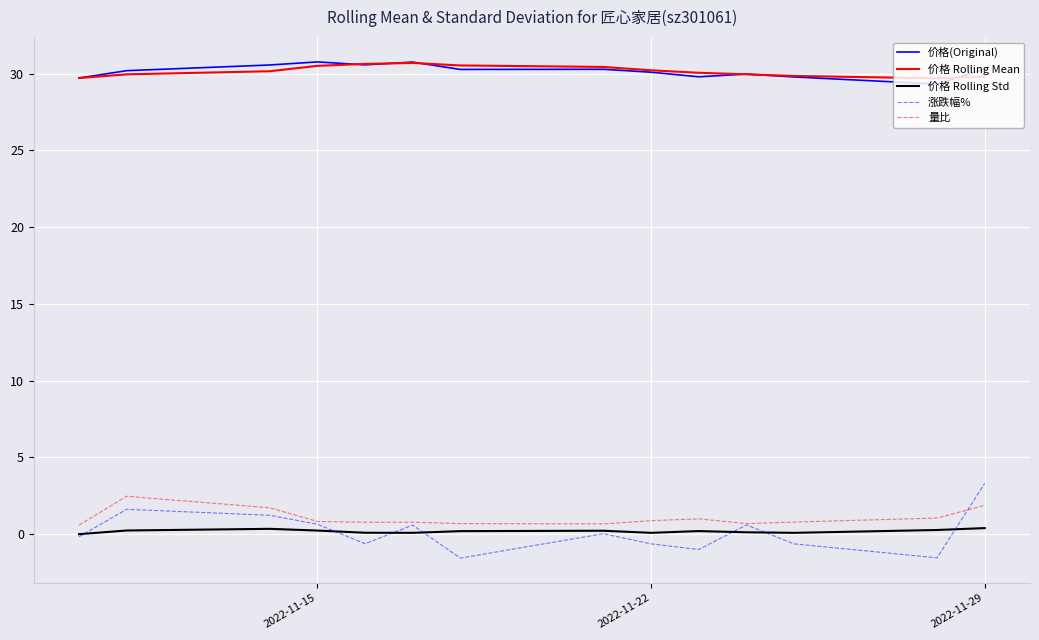

True or false: 涨跌幅% and 价格(Original) intersect in this chart.

False